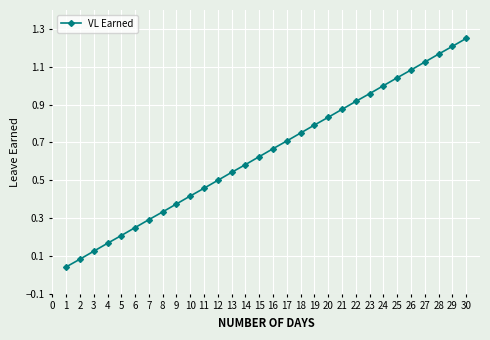

Count the number of categories in the chart.

30